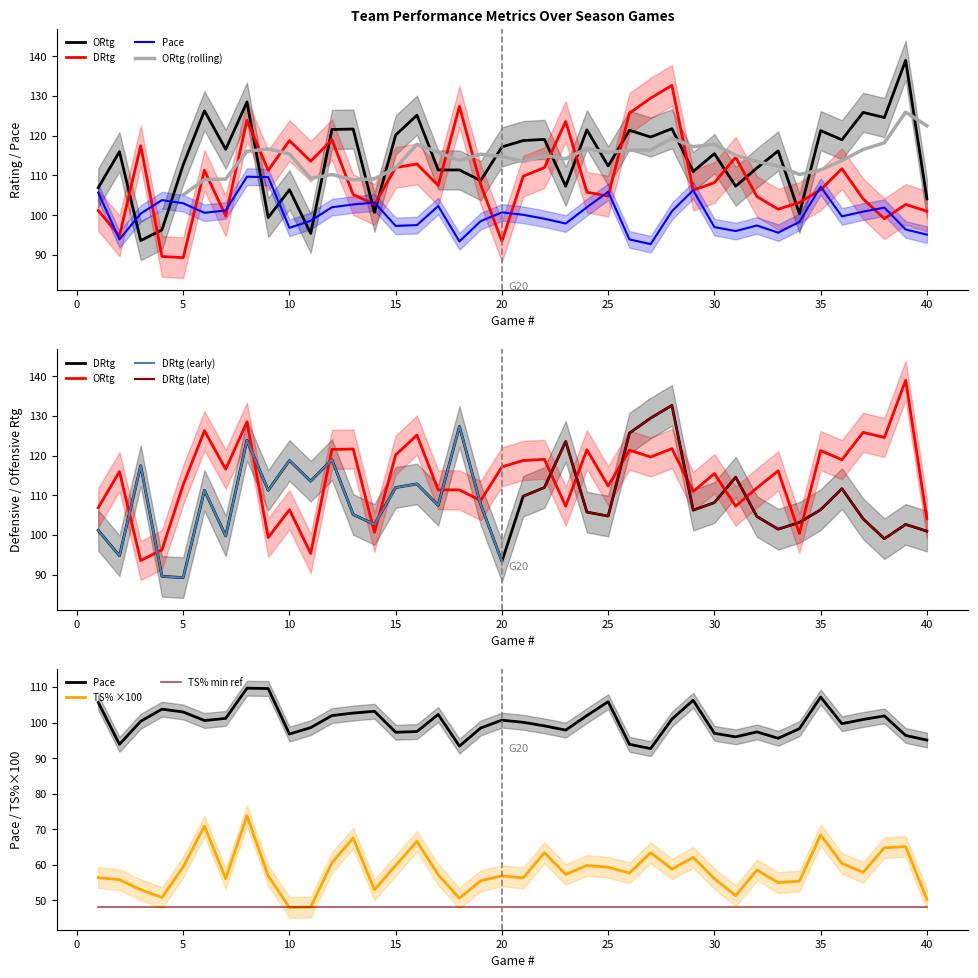

Reading right to left, transcribe all the data shown in this chart.

ORtg: 104.1	139.0	124.6	125.9	119.0	121.3	100.4	116.2	111.9	107.3	115.5	111.0	121.8	119.7	121.4	112.4	121.5	107.3	119.1	118.8	117.2	108.7	111.4	111.4	125.2	120.2	100.7	121.7	121.6	95.4	106.4	99.4	128.5	116.6	126.3	112.7	96.3	93.6	116.0	106.9
DRtg: 101.0	102.7	99.1	104.1	111.7	106.4	103.2	101.5	104.7	114.6	108.2	106.3	132.7	129.5	125.7	104.8	105.8	123.6	112.0	109.8	93.4	107.7	127.4	107.5	112.9	112.0	102.7	105.2	119.0	113.6	118.8	111.3	123.9	99.8	111.3	89.3	89.6	117.5	94.8	101.2
Pace: 95.1	96.4	101.9	100.9	99.7	107.2	98.3	95.6	97.4	96.0	97.0	106.3	101.0	92.7	93.9	105.9	102.0	97.9	99.1	100.1	100.7	98.5	93.4	102.3	97.5	97.3	103.2	102.7	102.0	98.6	96.8	109.6	109.7	101.2	100.6	103.0	103.8	100.4	93.9	105.7
TS%: 50.3	65.1	64.8	57.9	60.4	68.4	55.4	55.0	58.5	51.3	56.1	62.1	58.8	63.4	57.7	59.3	59.8	57.3	63.4	56.3	56.9	55.5	50.6	57.2	66.6	59.8	53.0	67.5	60.6	48.1	48.0	56.9	73.8	56.1	70.9	59.4	50.8	53.0	55.8	56.4